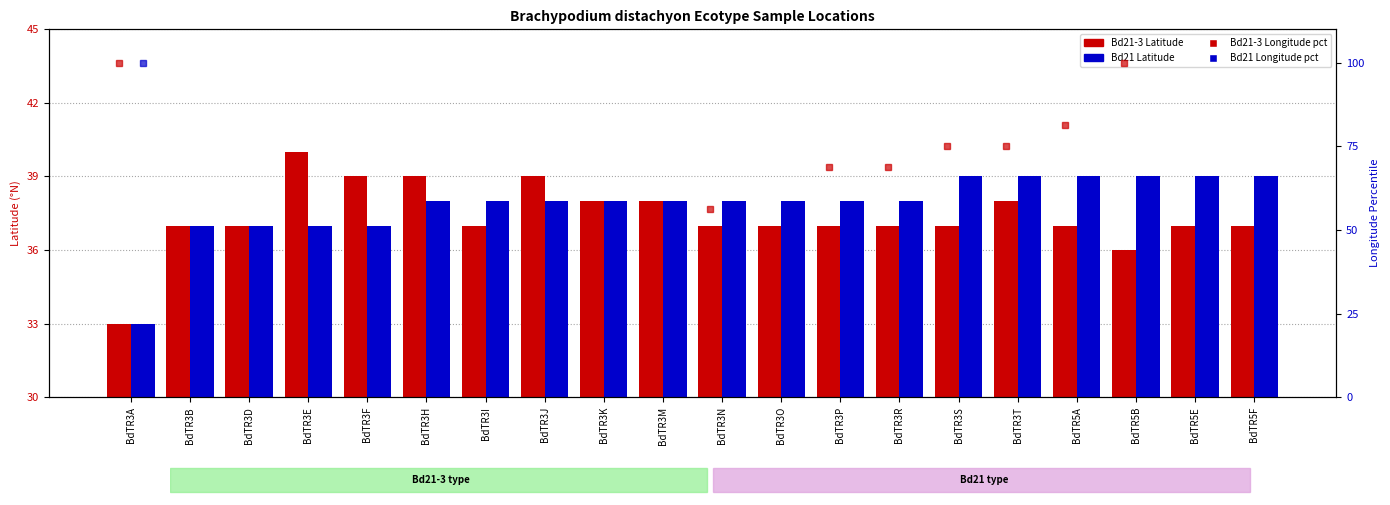

Rank the series at BdTR3N from highest to lowest value.

Bd21-3 Longitude percentile, Bd21 Latitude (°N), Bd21-3 Latitude (°N), Bd21 Longitude percentile